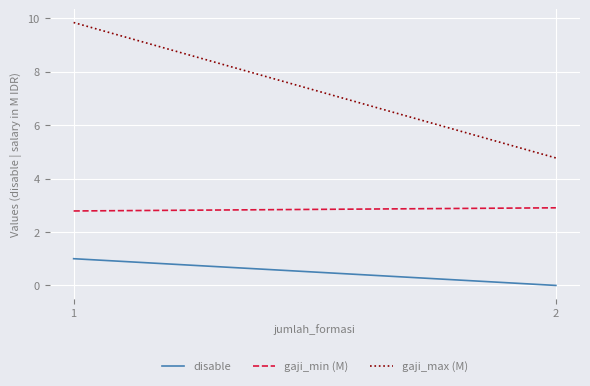

What is the average value of the gaji_min (M) series?

2.9